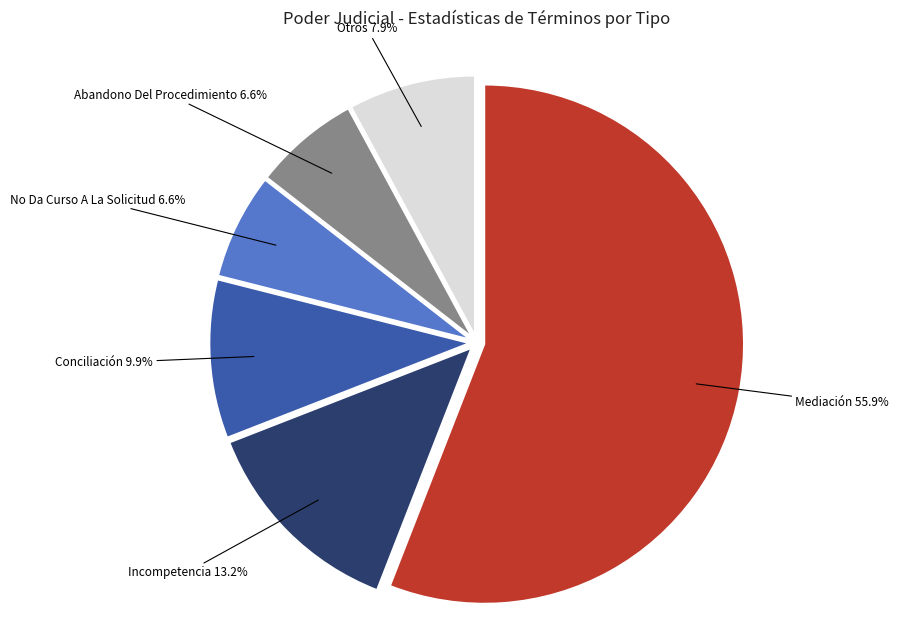

Which slice represents more than half of the pie?

Mediación